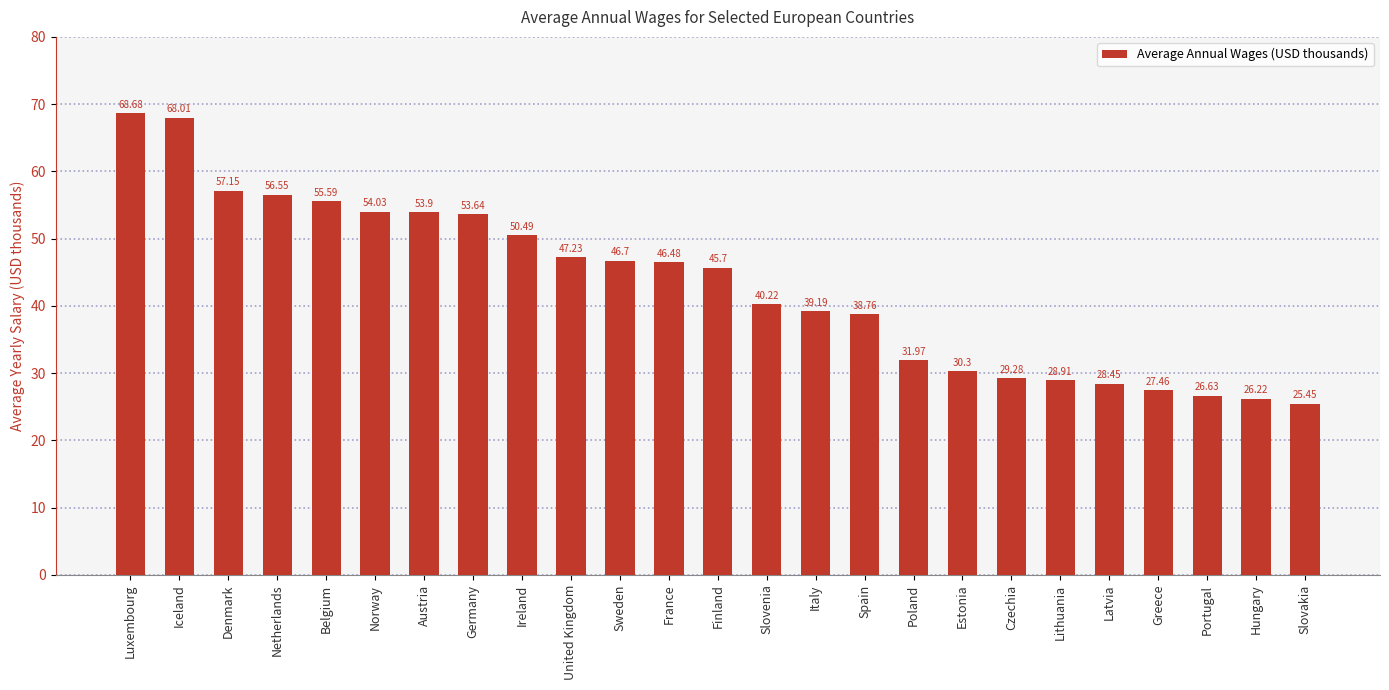

Is it true that the value at Slovakia is 25.4?

True